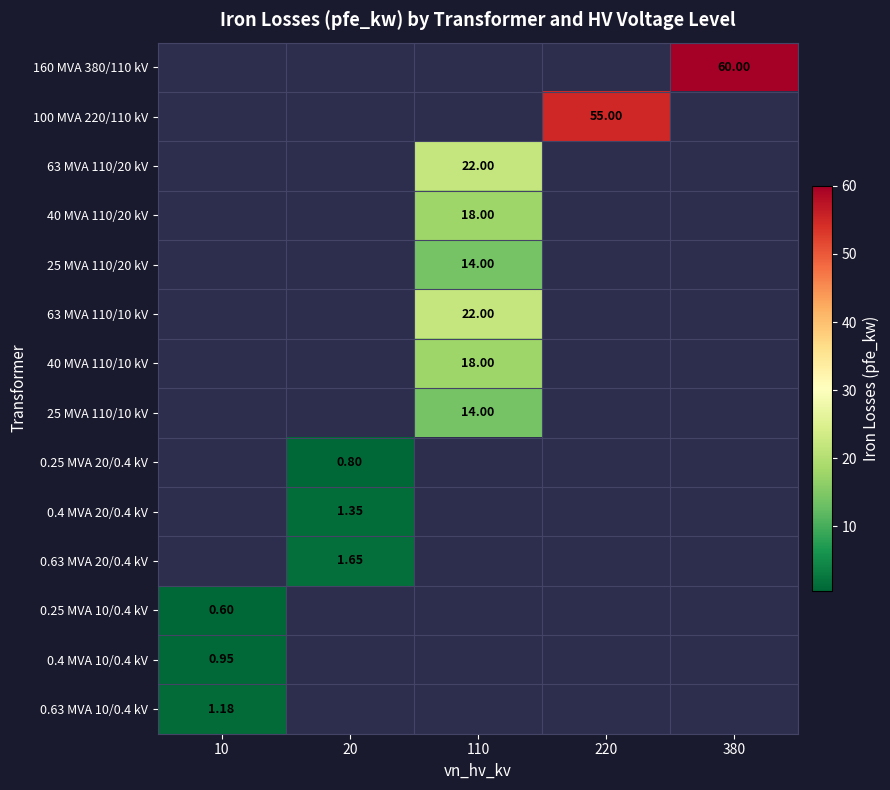

Count the number of categories in the chart.

5